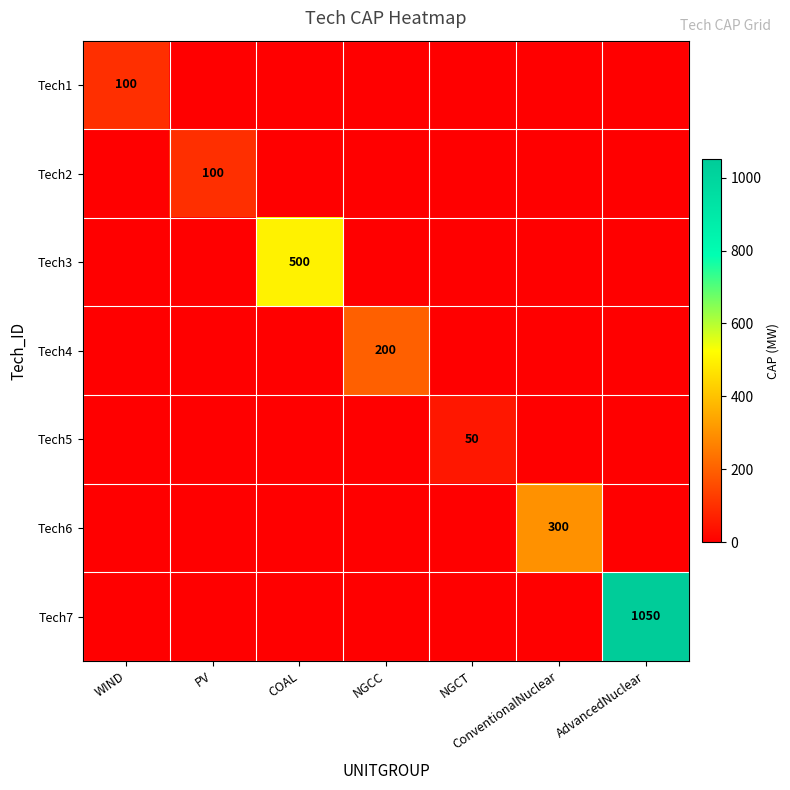

Is it true that Tech2 equals 67 at ConventionalNuclear?

False